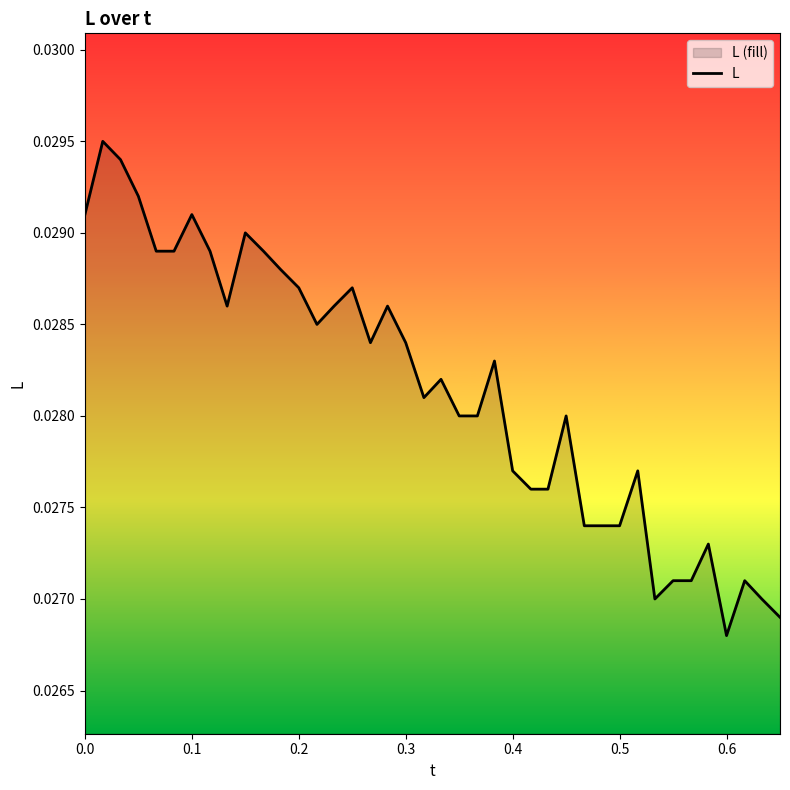

At which label is the value closest to 0?

0.6